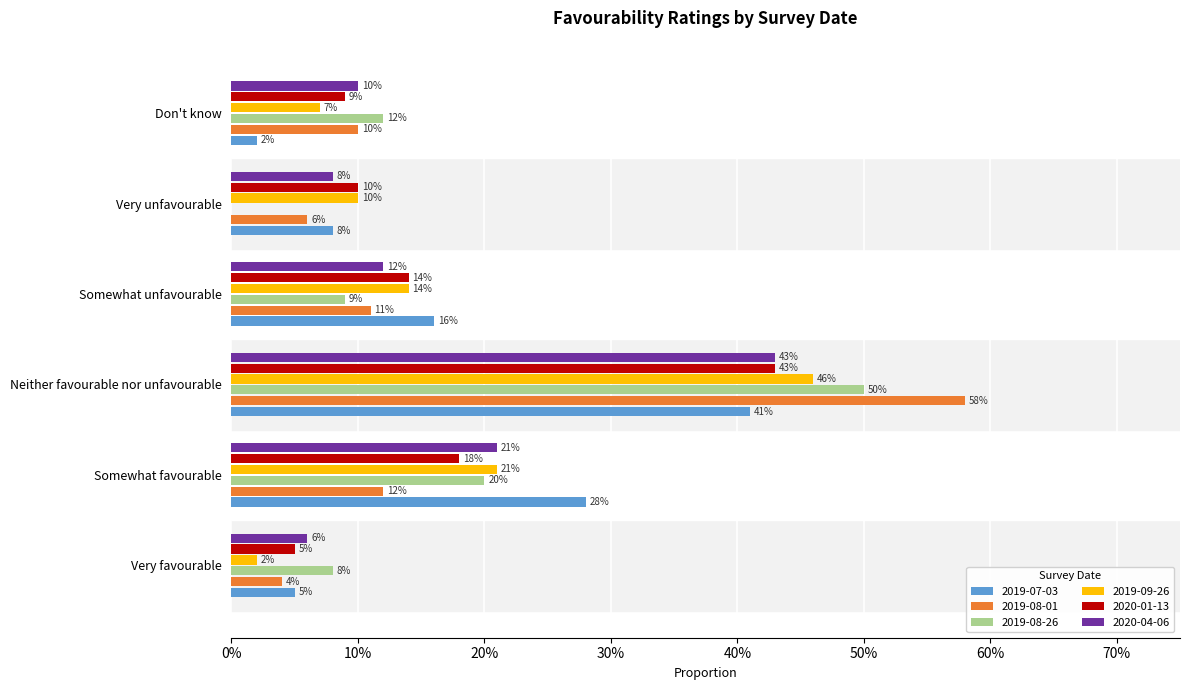

Which series has the largest range (max minus min)?

2019-08-01